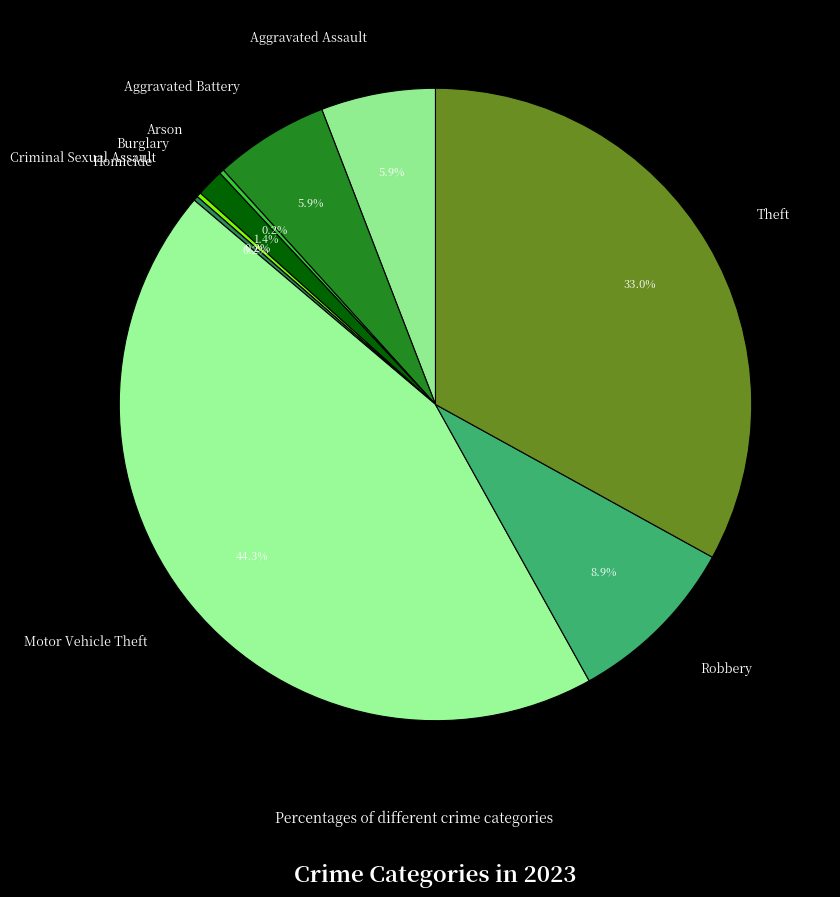

To the nearest percent, what portion does Aggravated Battery represent?

6%